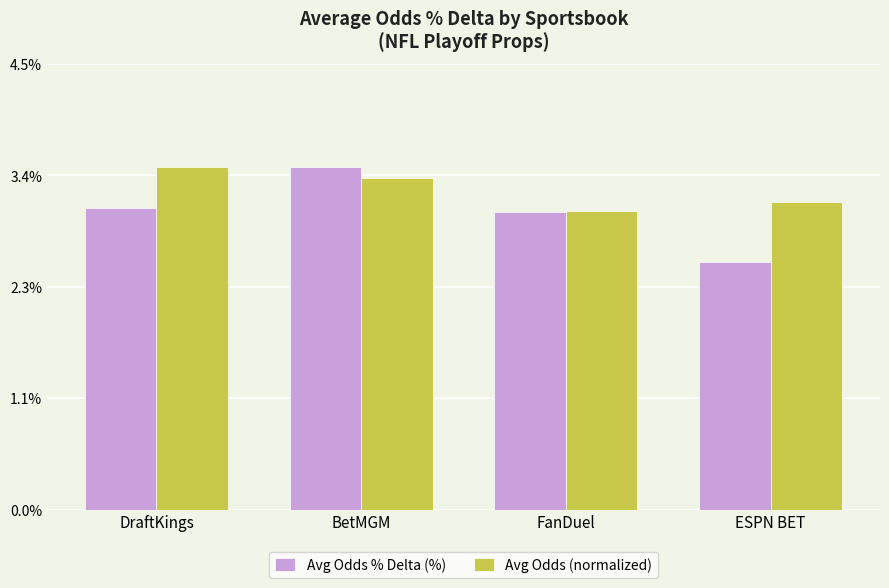

What is the minimum value for Avg Odds % Delta (%)?

2.5